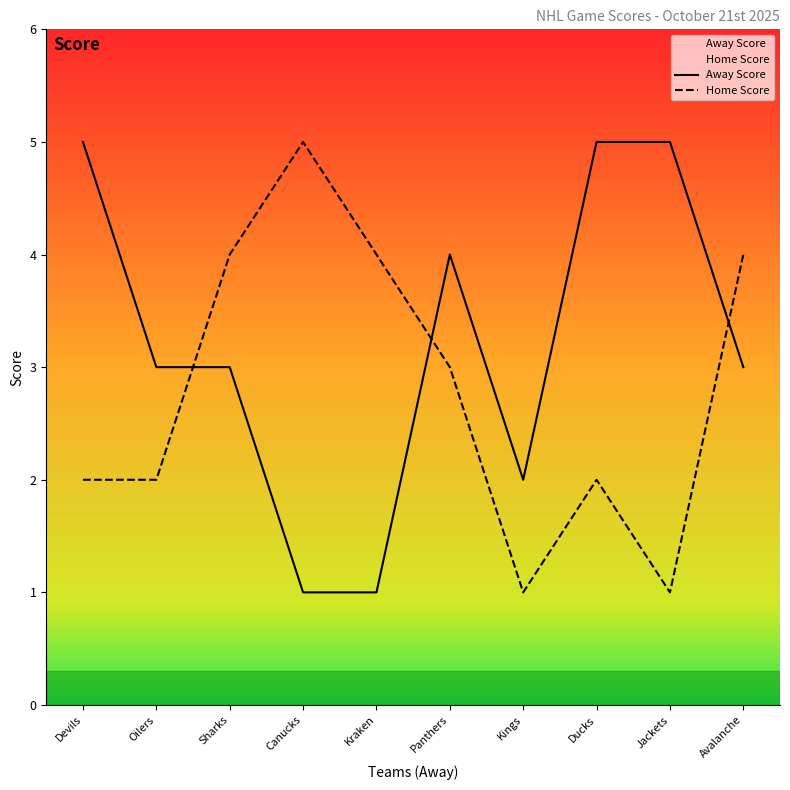

What position from the right is Oilers?

9